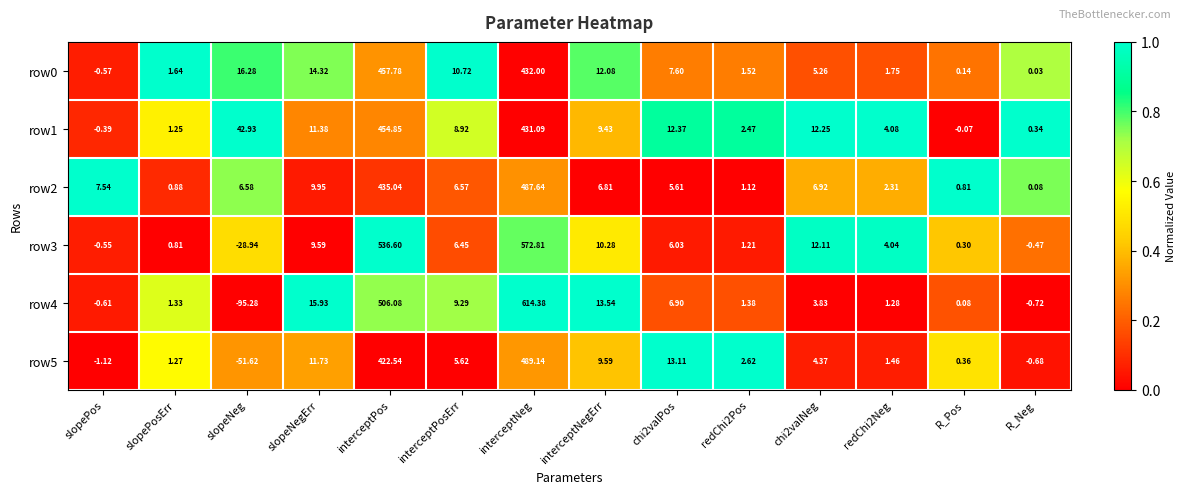

At which label does row2 first exceed 6?

slopePos